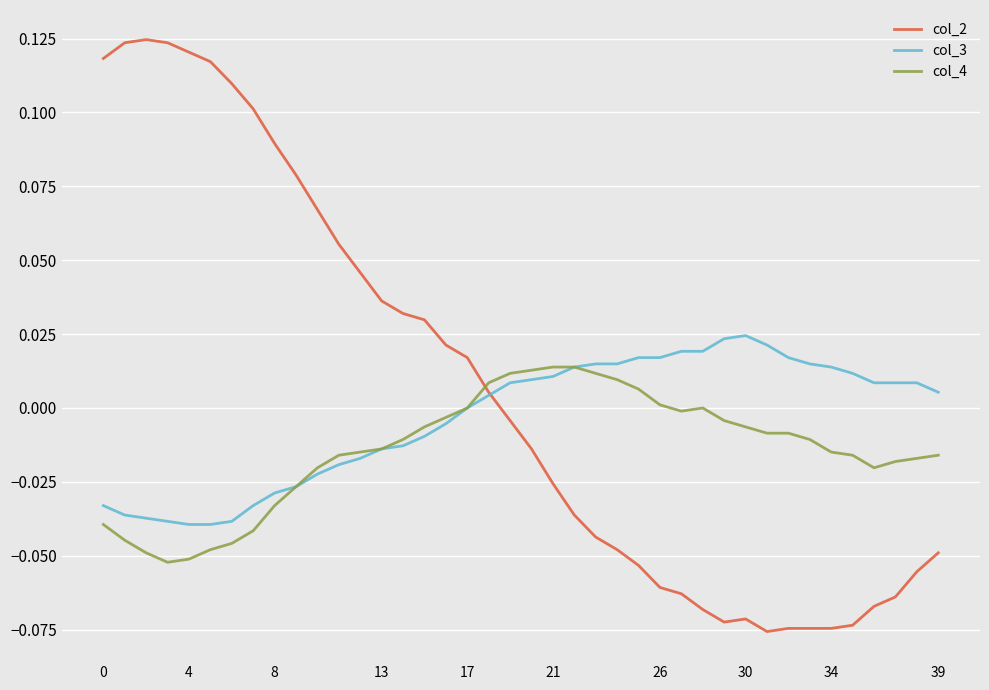

Which series has the largest range (max minus min)?

col_2